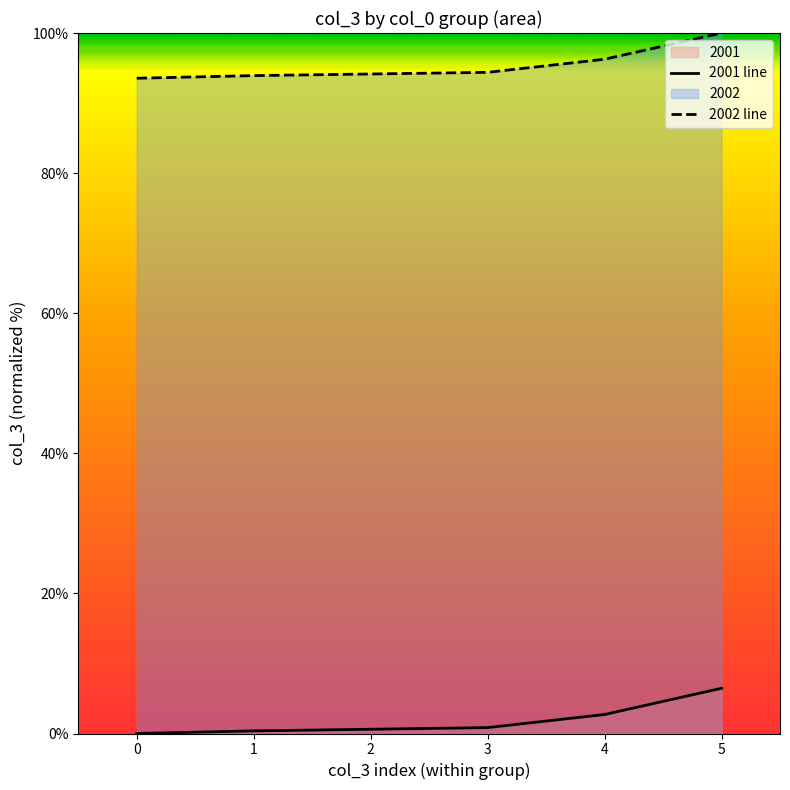

Rank the series at 4 from lowest to highest value.

2001 line, 2002 line